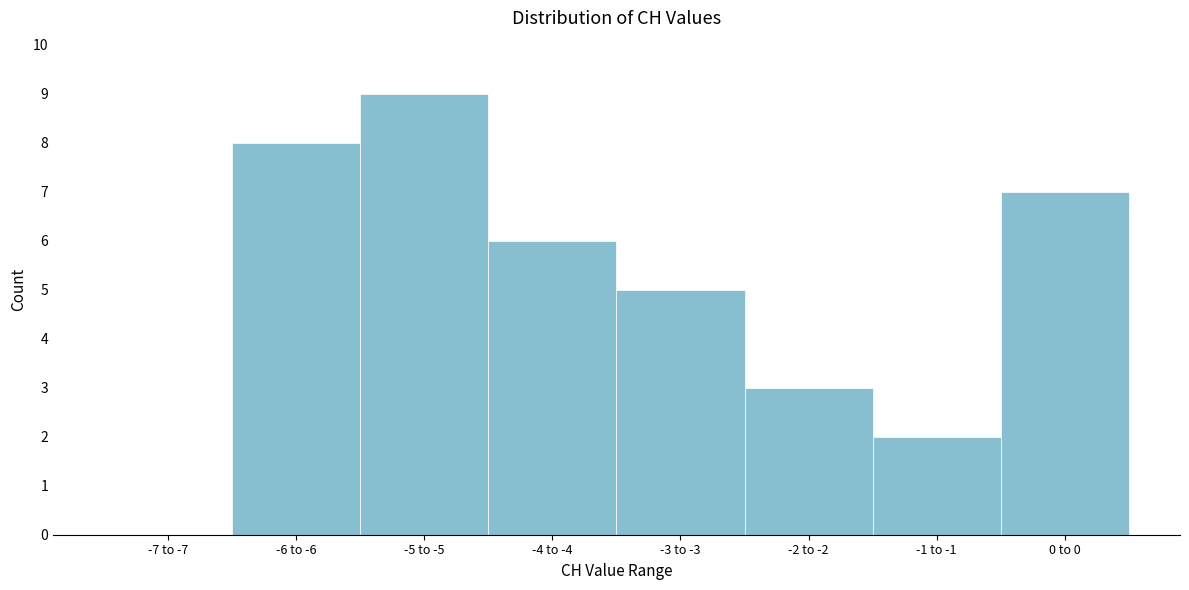

Reading left to right, what are all the values shown in this chart?

-7 to -7=0	-6 to -6=8	-5 to -5=9	-4 to -4=6	-3 to -3=5	-2 to -2=3	-1 to -1=2	0 to 0=7